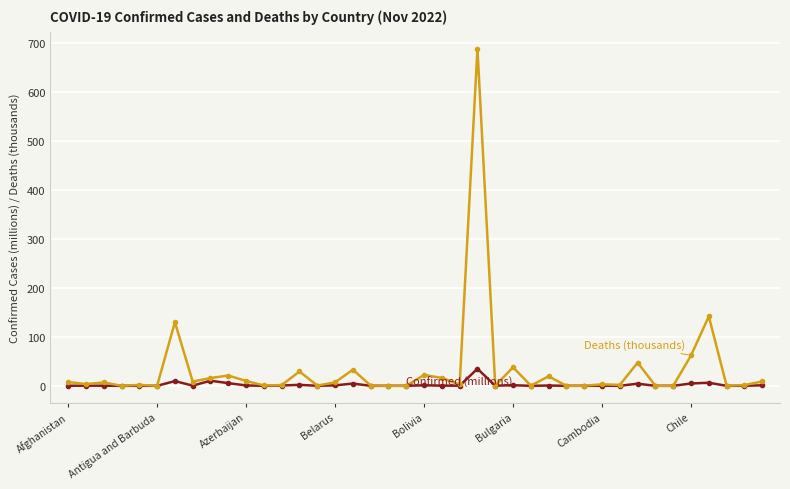

What is the maximum value shown in the chart?

688.7